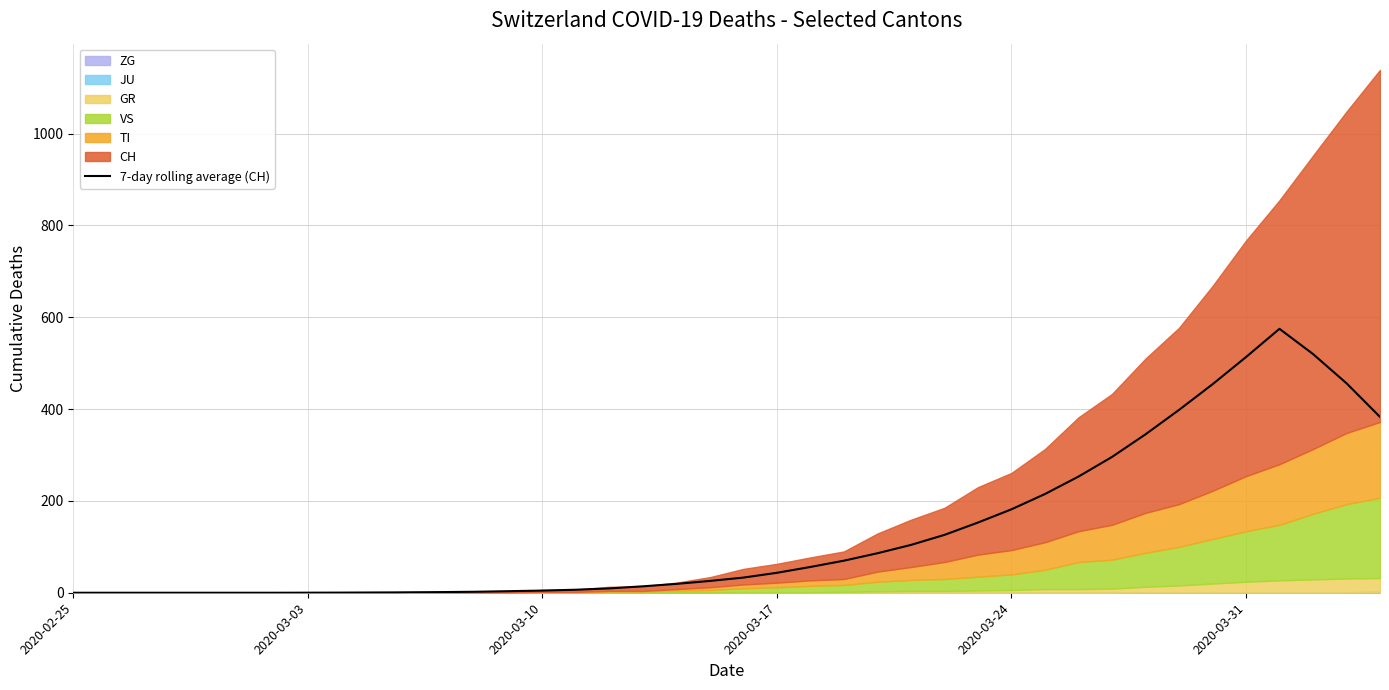

Does the chart have visible grid lines?

Yes